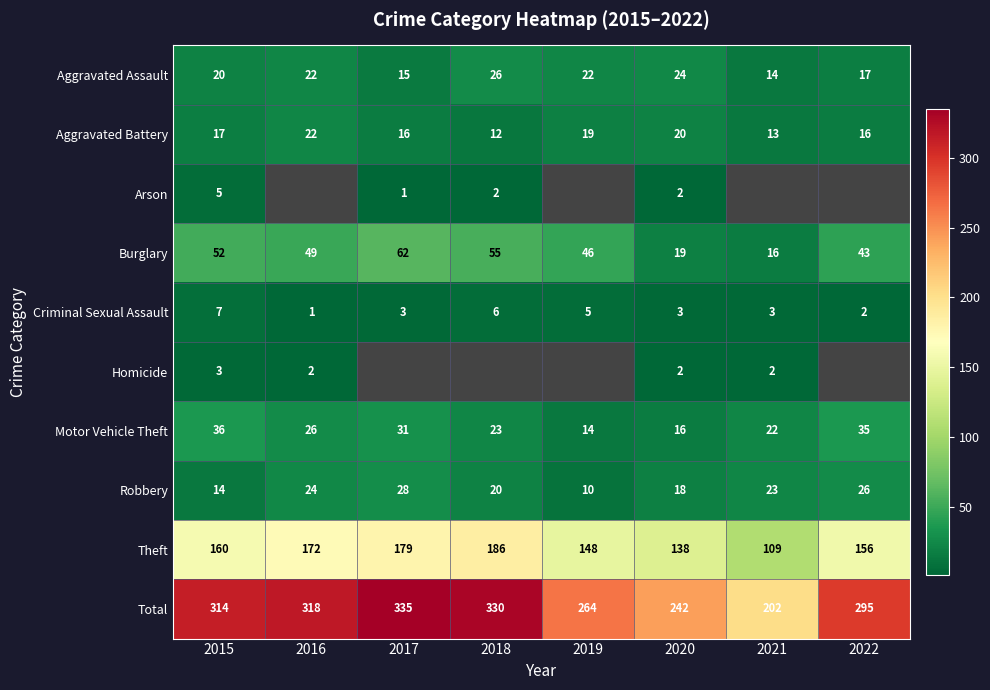

Is the value of Burglary at 2020 greater than the value of Motor Vehicle Theft at 2015?

No